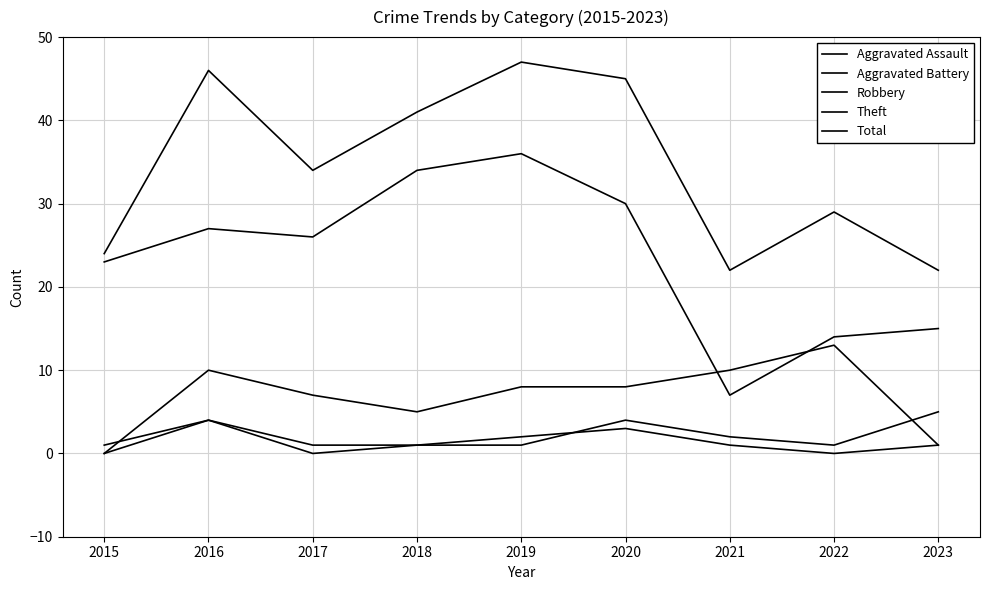

Is this an area chart (filled region under the line)?

No